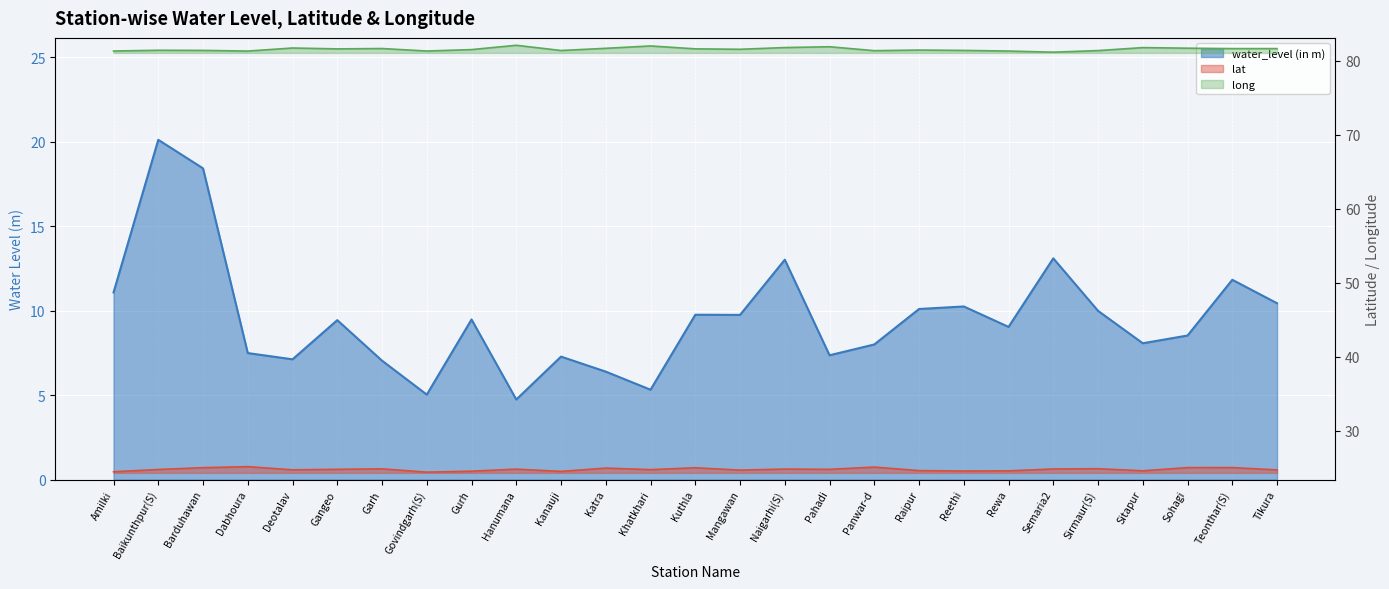

True or false: long has more than 2 points higher than both neighbors.

True